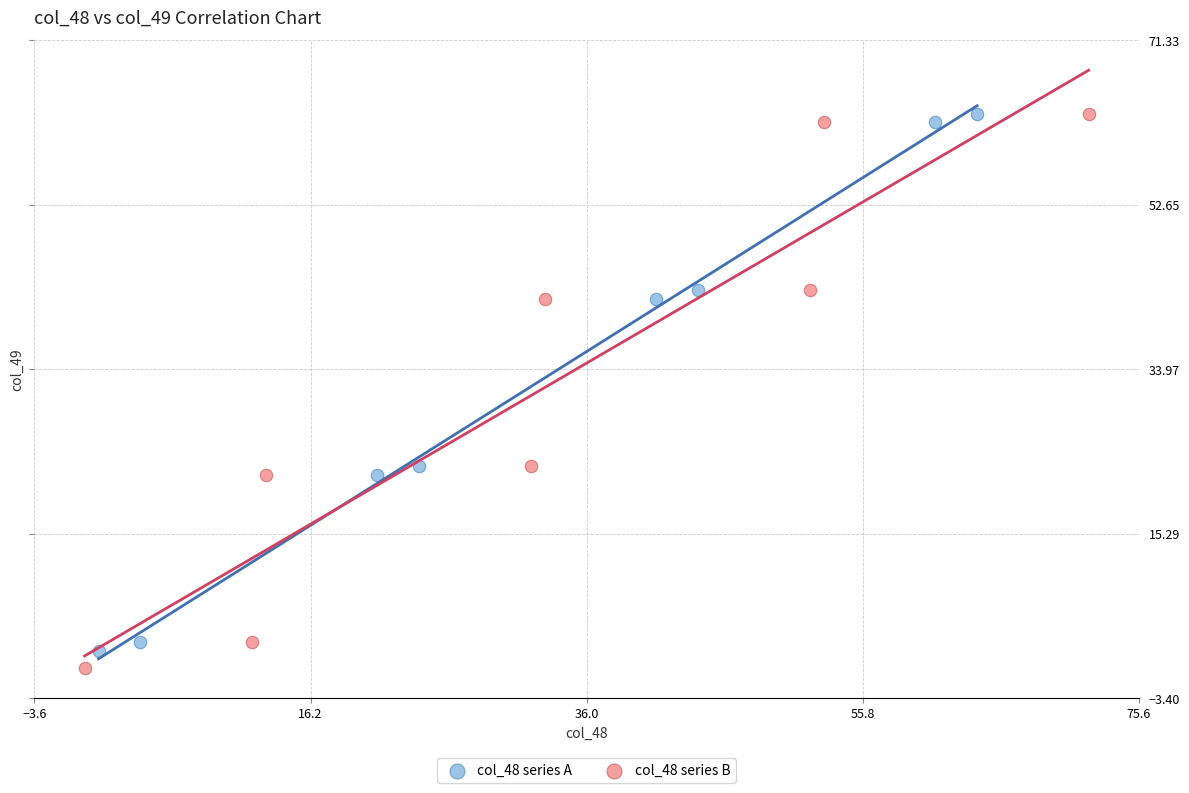

Which series has the largest Y range (max minus min)?

col_48 series B